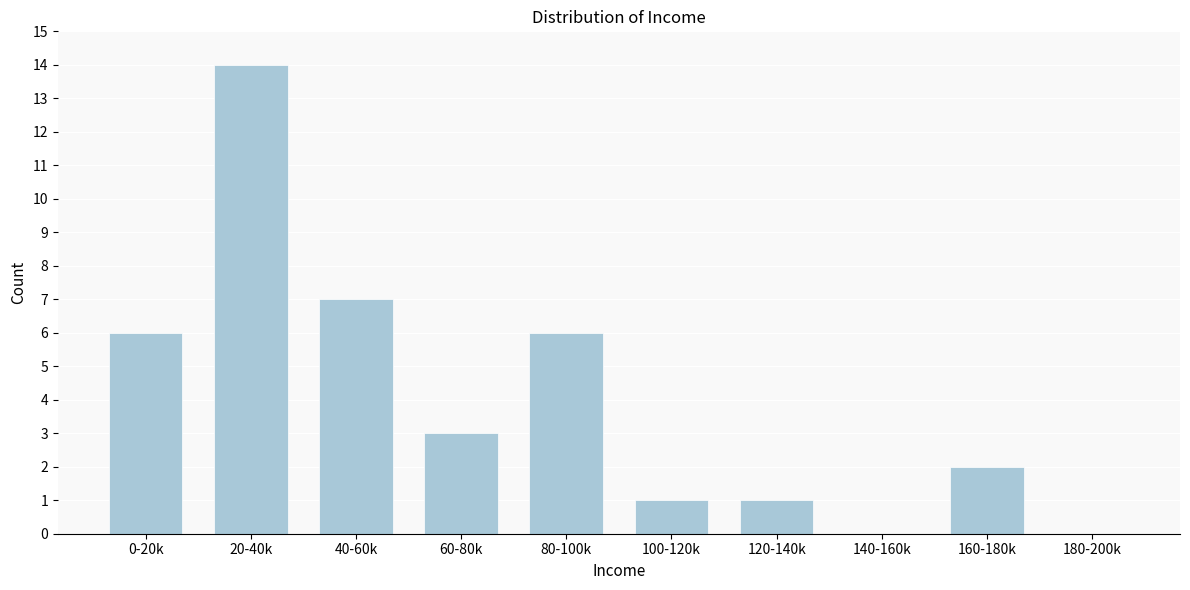

Reading right to left, what are all the values shown in this chart?

180-200k=0	160-180k=2	140-160k=0	120-140k=1	100-120k=1	80-100k=6	60-80k=3	40-60k=7	20-40k=14	0-20k=6